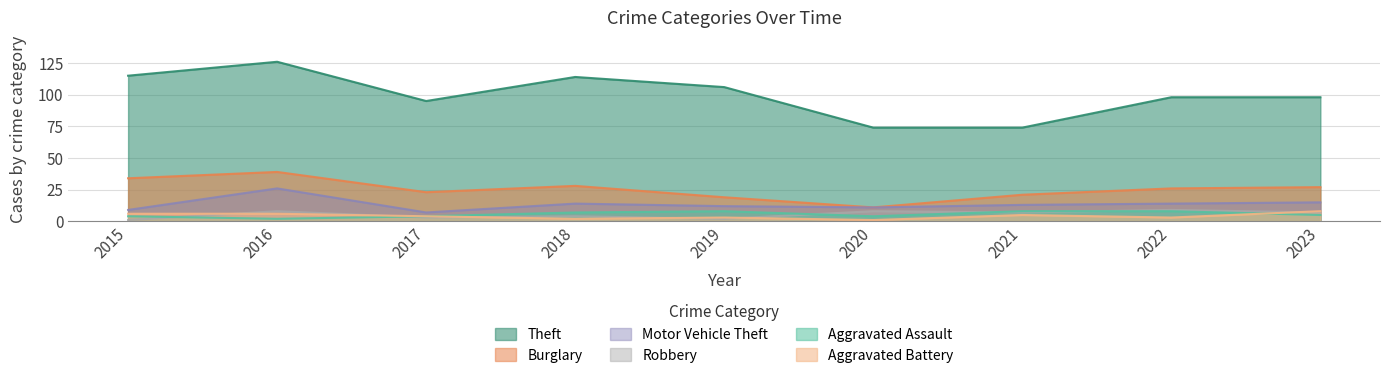

The value of Motor Vehicle Theft at 2017 is 4. True or false?

False